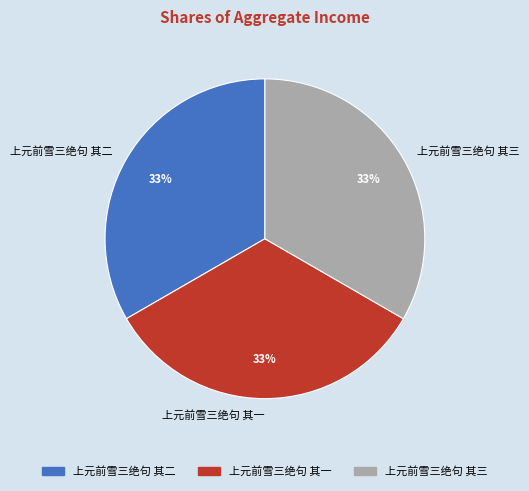

What is the ratio of the value at 上元前雪三绝句 其三 to the value at 上元前雪三绝句 其二?

1.0